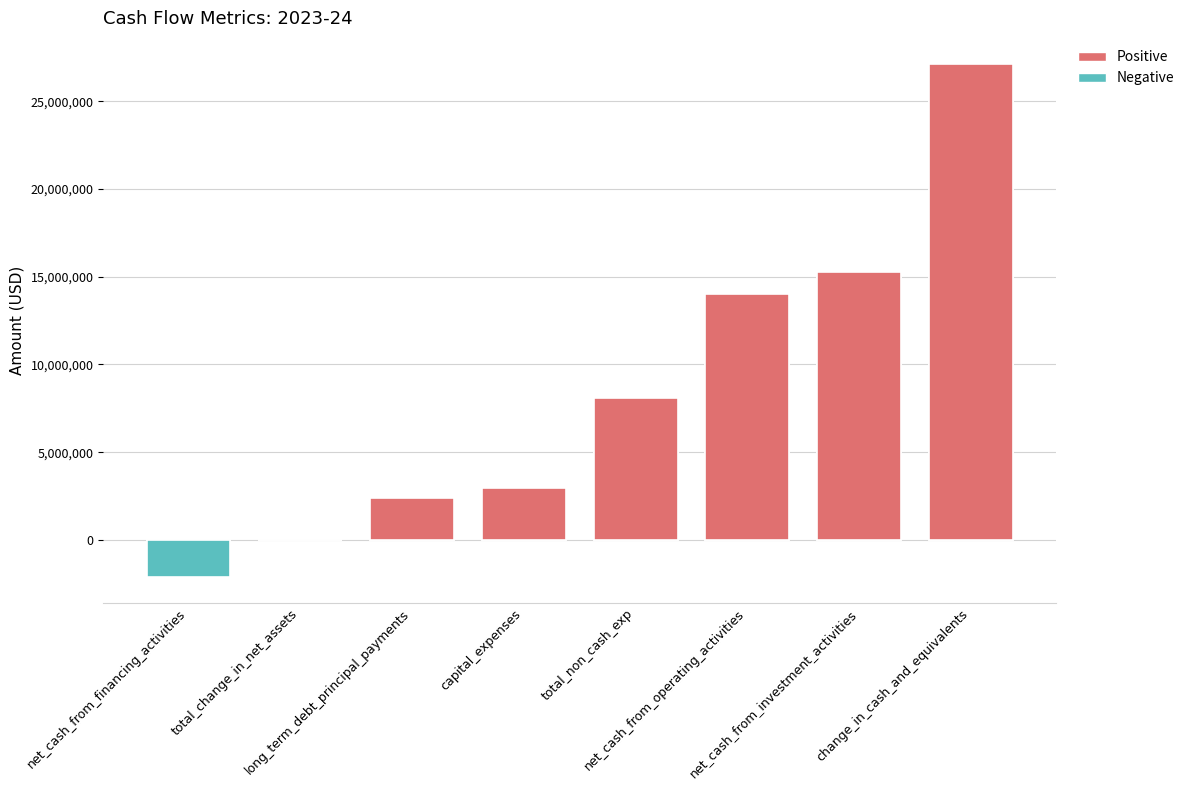

Rank the categories by value from highest to lowest.

change_in_cash_and_equivalents, net_cash_from_investment_activities, net_cash_from_operating_activities, total_non_cash_exp, capital_expenses, long_term_debt_principal_payments, total_change_in_net_assets, net_cash_from_financing_activities